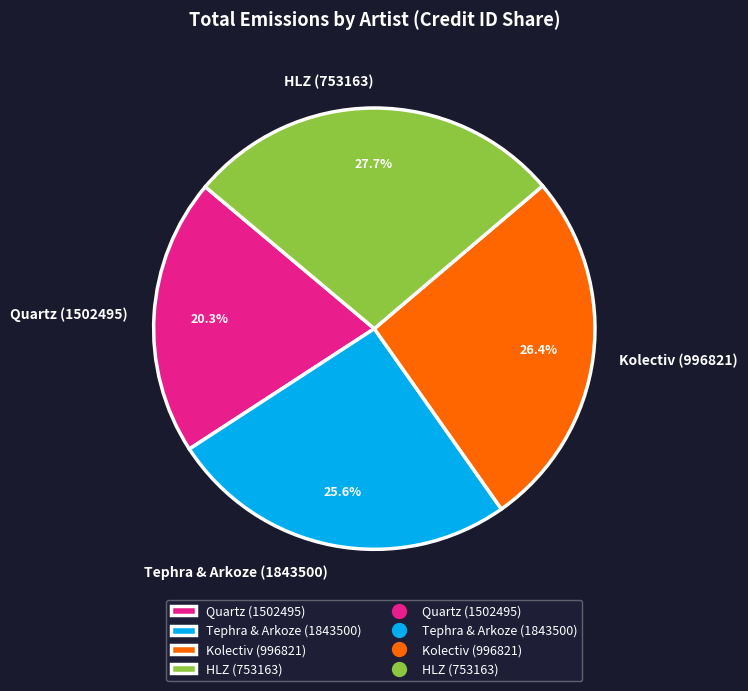

Which category has the smallest portion of the pie?

Quartz (1502495)